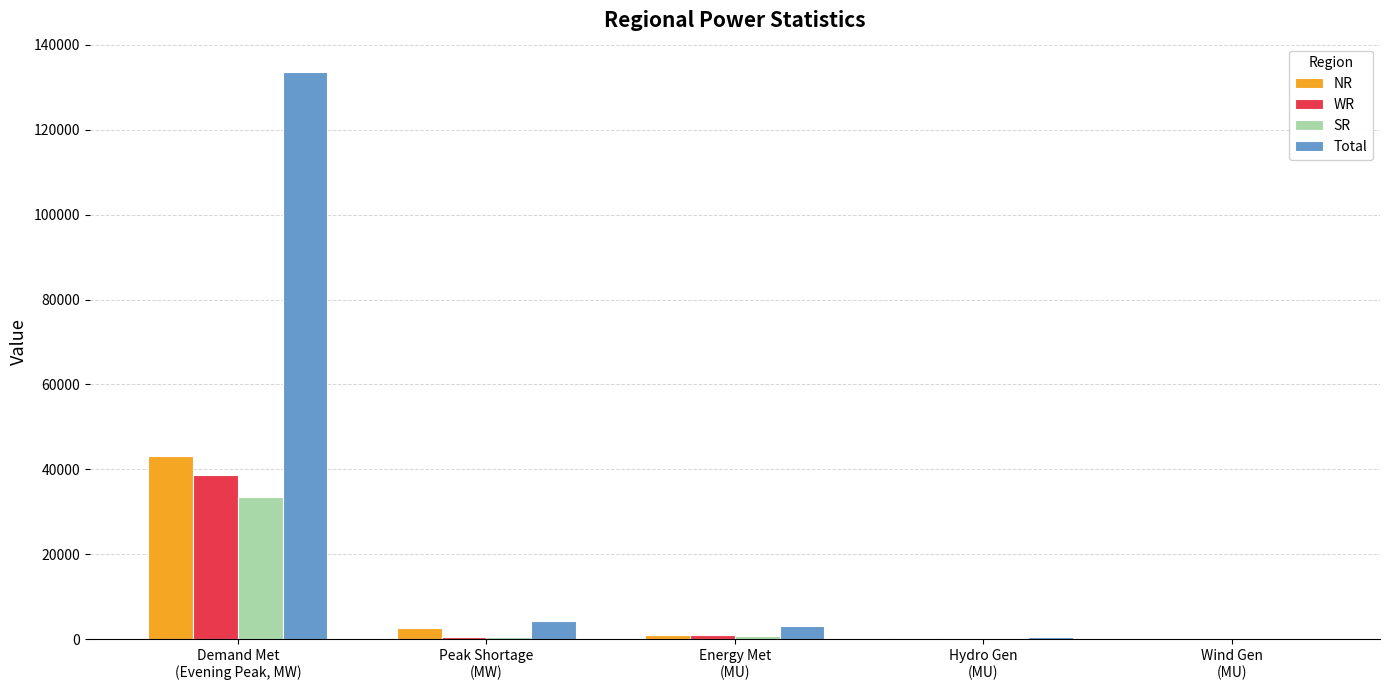

Which series has the largest total across all categories?

Total